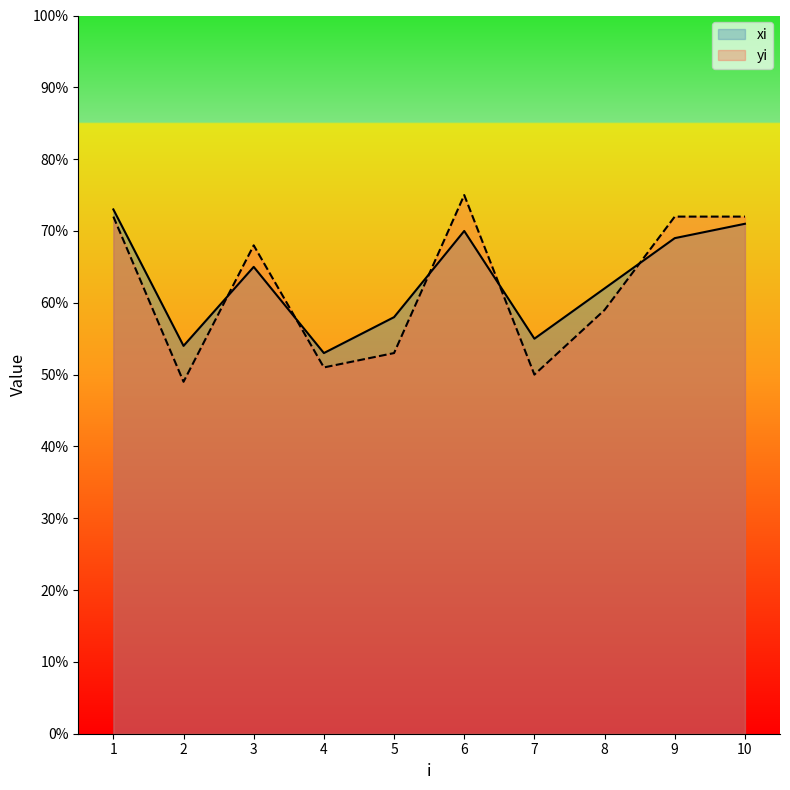

Which category has the lowest value across all series?

2